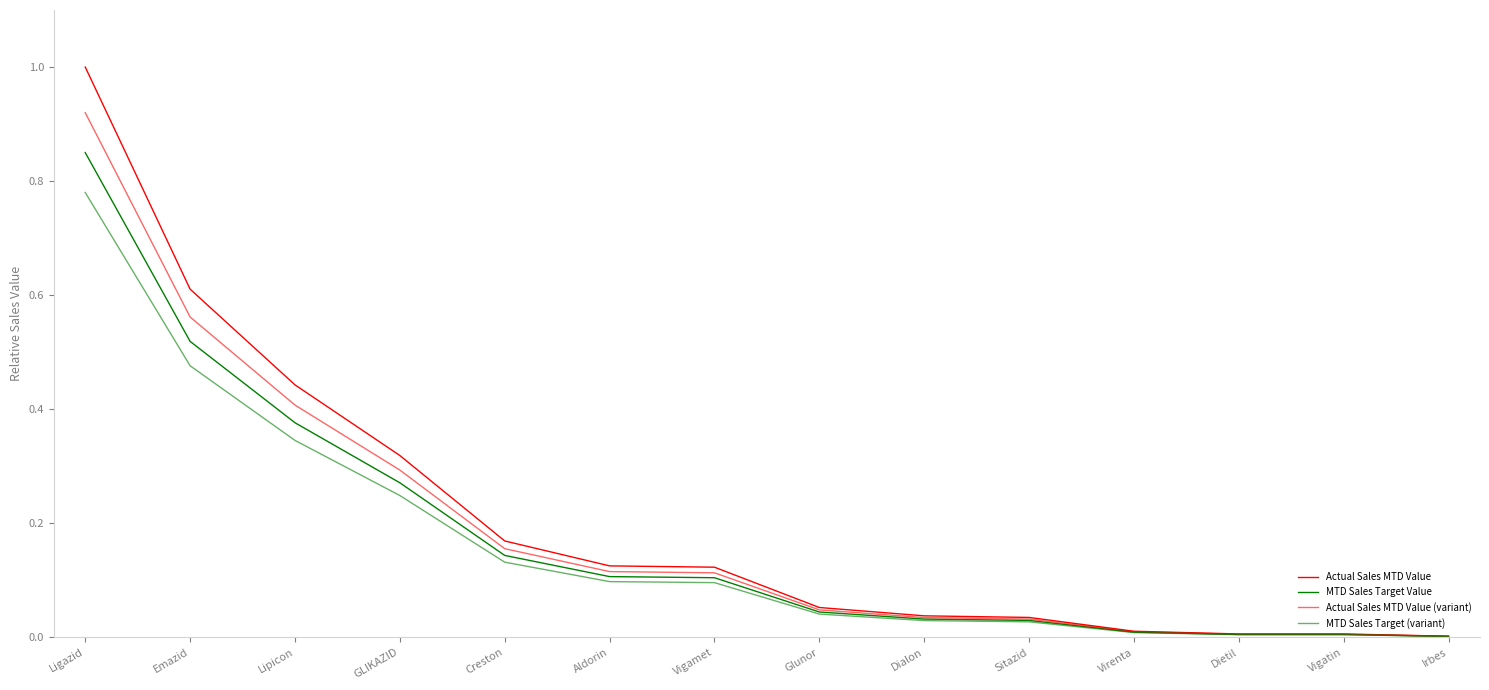

Does the chart have visible grid lines?

No